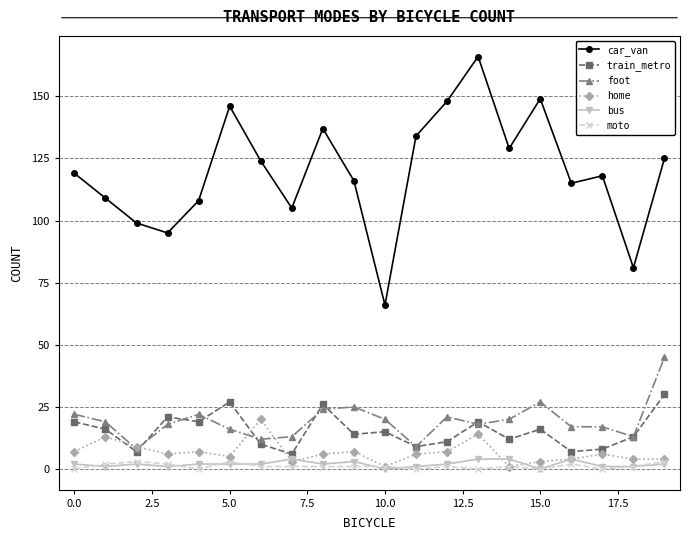

Which series has the largest range (max minus min)?

car_van